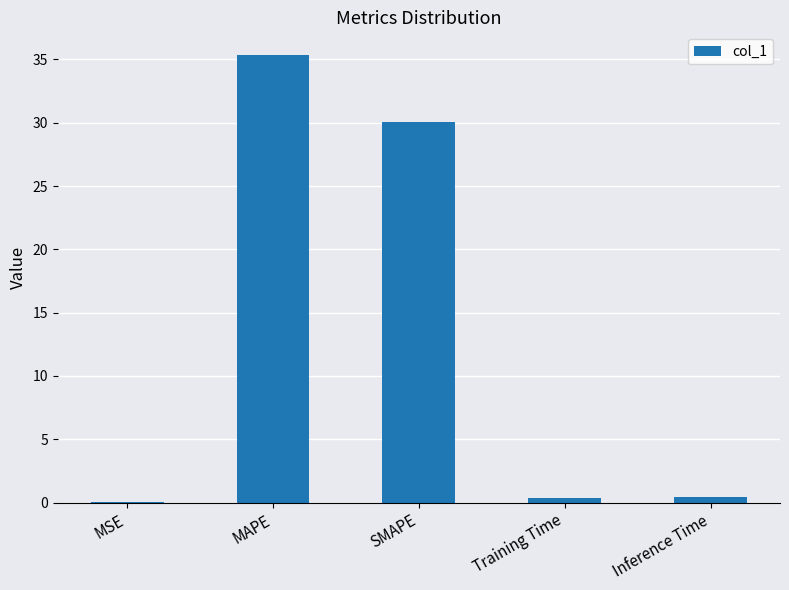

At which category does the chart reach its peak across all series?

MAPE